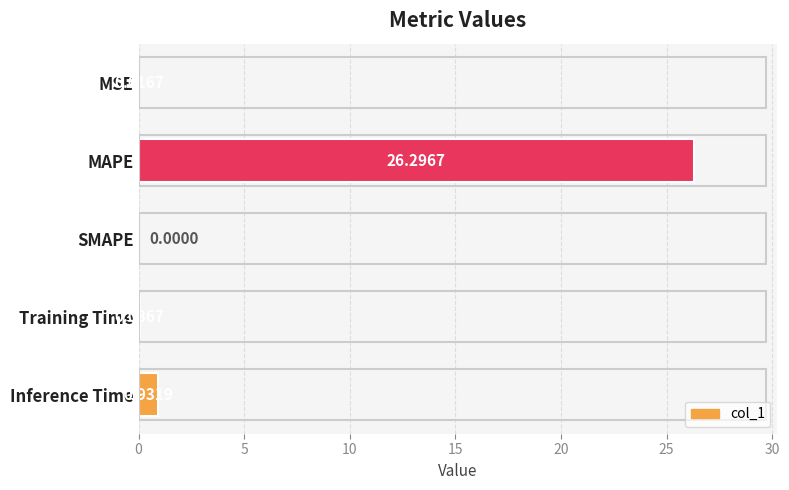

How many distinct data groups are displayed?

1